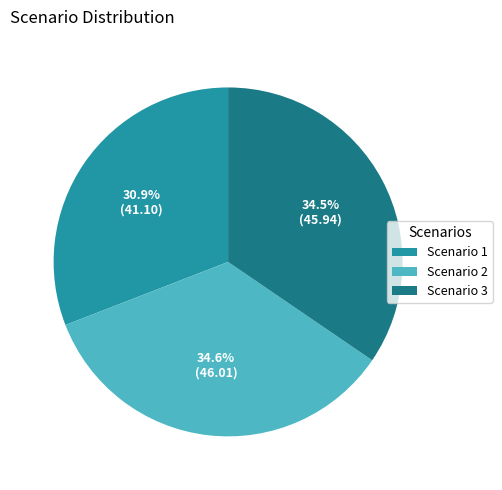

What is the smallest slice in the pie chart?

Scenario 1